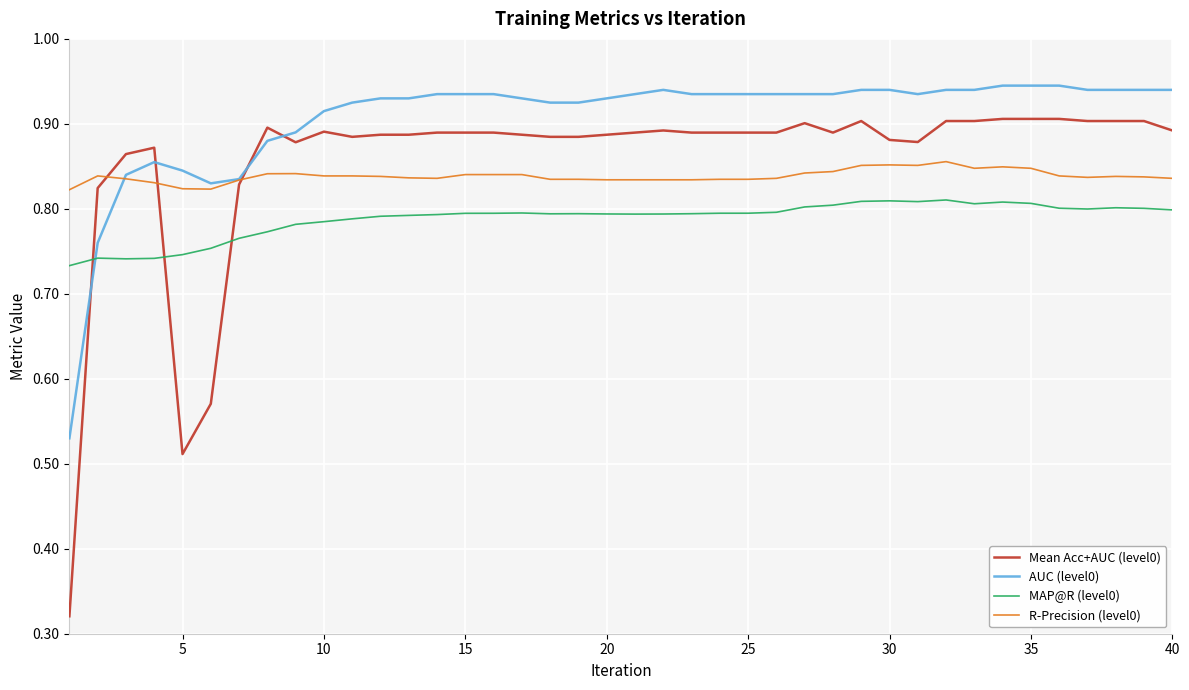

How many times do AUC (level0) and MAP@R (level0) cross each other?

1